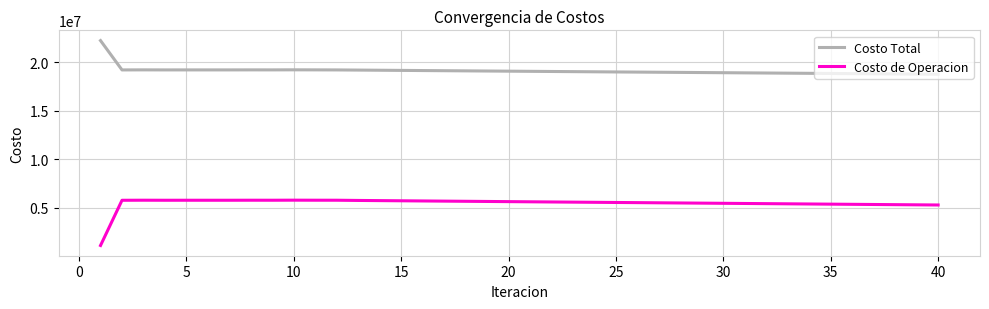

What is the greatest value displayed?

22249510.7